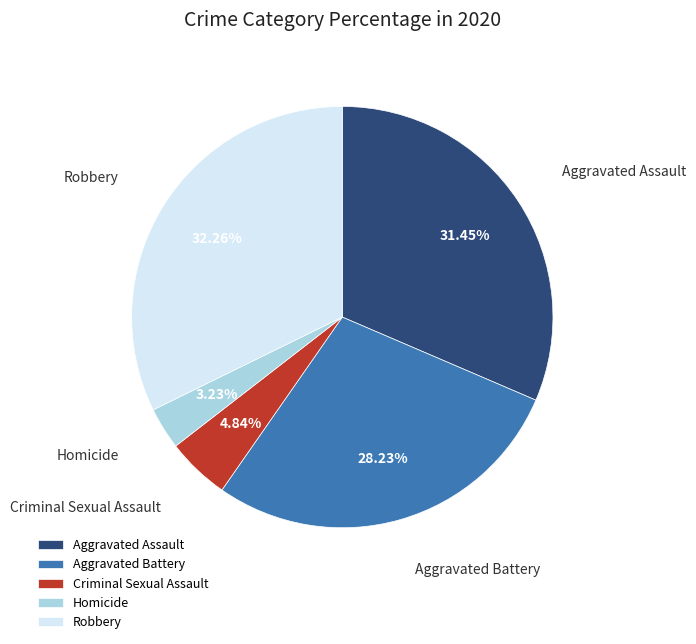

Between Homicide and Criminal Sexual Assault, which is larger?

Criminal Sexual Assault